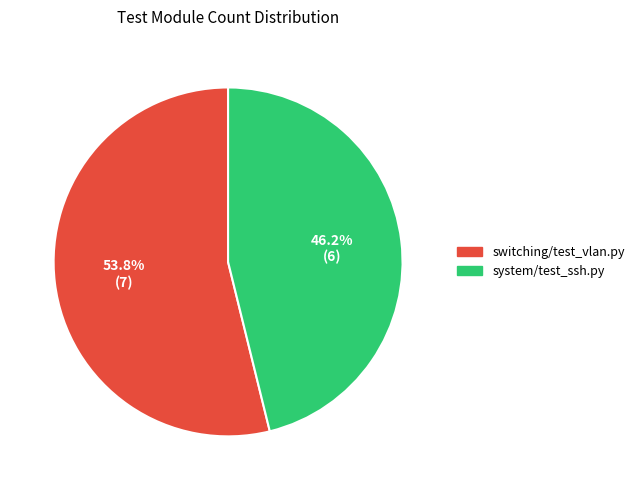

Which slice is the largest?

switching/test_vlan.py